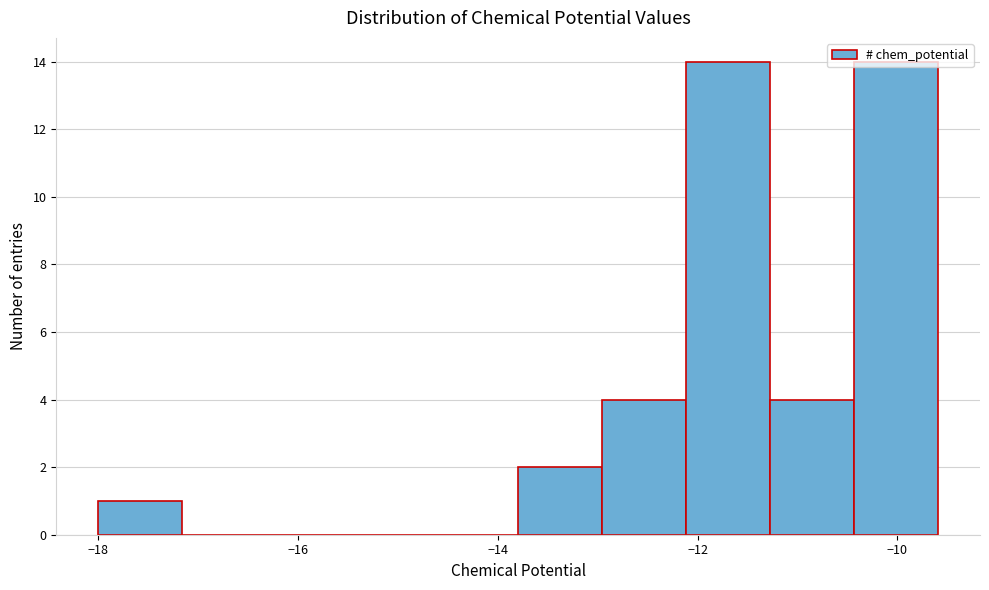

Reading left to right, transcribe this chart: for each bar, give the range it covers on the x-axis and its height. Neither the bar edges nor the heights are printed on the chart, so give them approximately, as read against the axes.

-18.0 to -17.2: 1
-17.2 to -16.4: 0
-16.4 to -15.4: 0
-15.4 to -14.6: 0
-14.6 to -13.8: 0
-13.8 to -13.0: 2
-13.0 to -12.2: 4
-12.2 to -11.2: 14
-11.2 to -10.4: 4
-10.4 to -9.6: 14